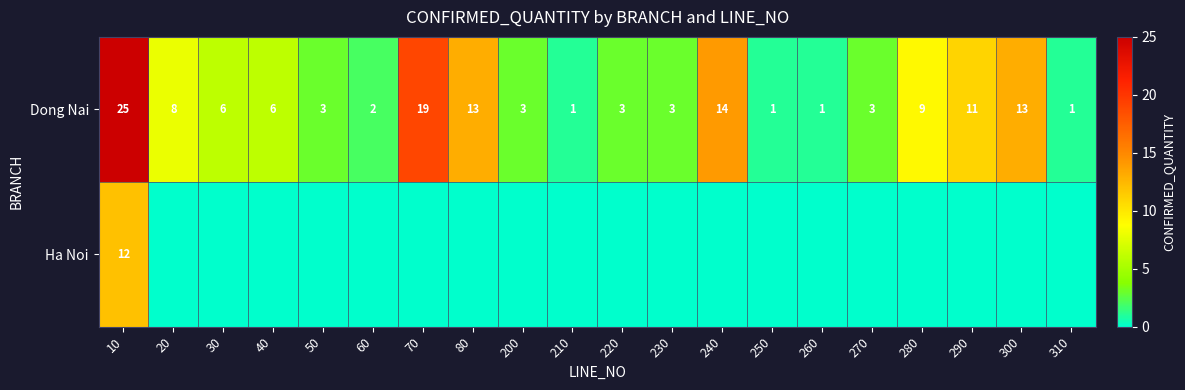

True or false: Dong Nai has a value of 13 at 80.

True